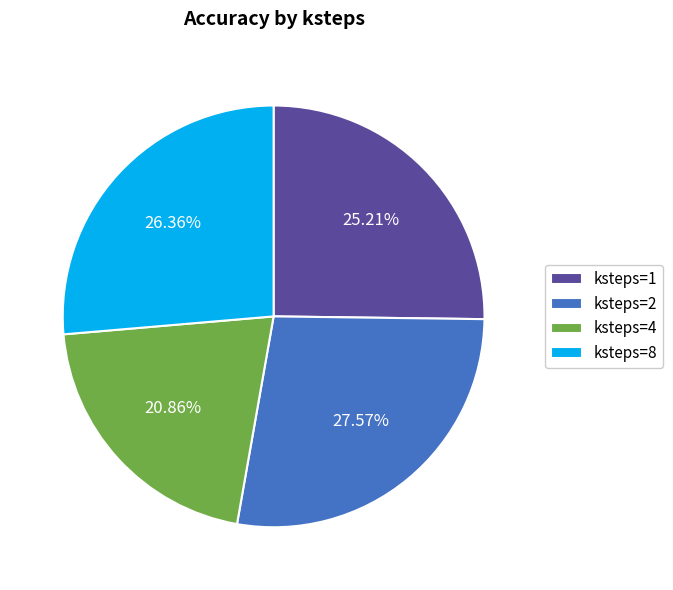

Combined, do ksteps=4 and ksteps=8 account for over 50%?

No